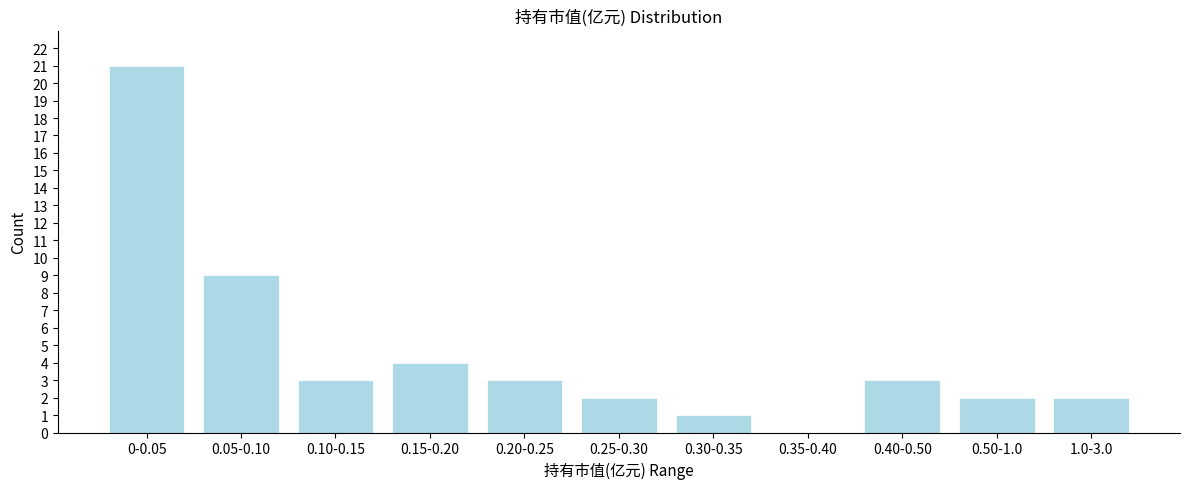

Reading left to right, list all the values displayed in this chart.

0-0.05=21	0.05-0.10=9	0.10-0.15=3	0.15-0.20=4	0.20-0.25=3	0.25-0.30=2	0.30-0.35=1	0.35-0.40=0	0.40-0.50=3	0.50-1.0=2	1.0-3.0=2